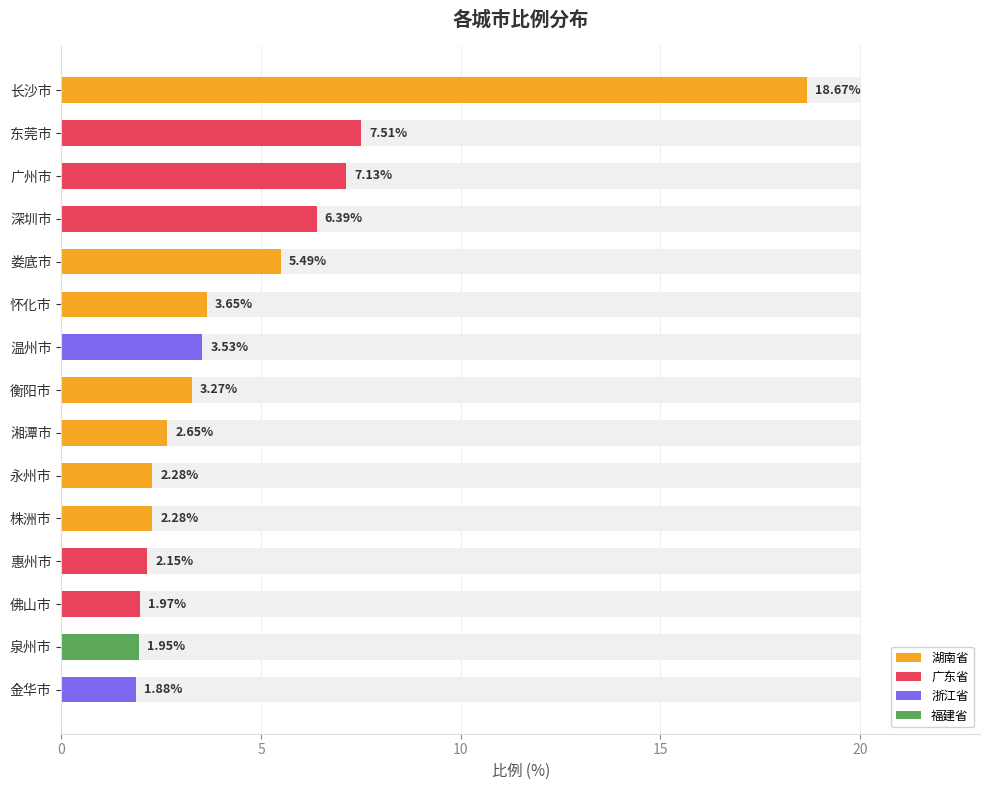

At which category does the chart reach its minimum across all series?

14